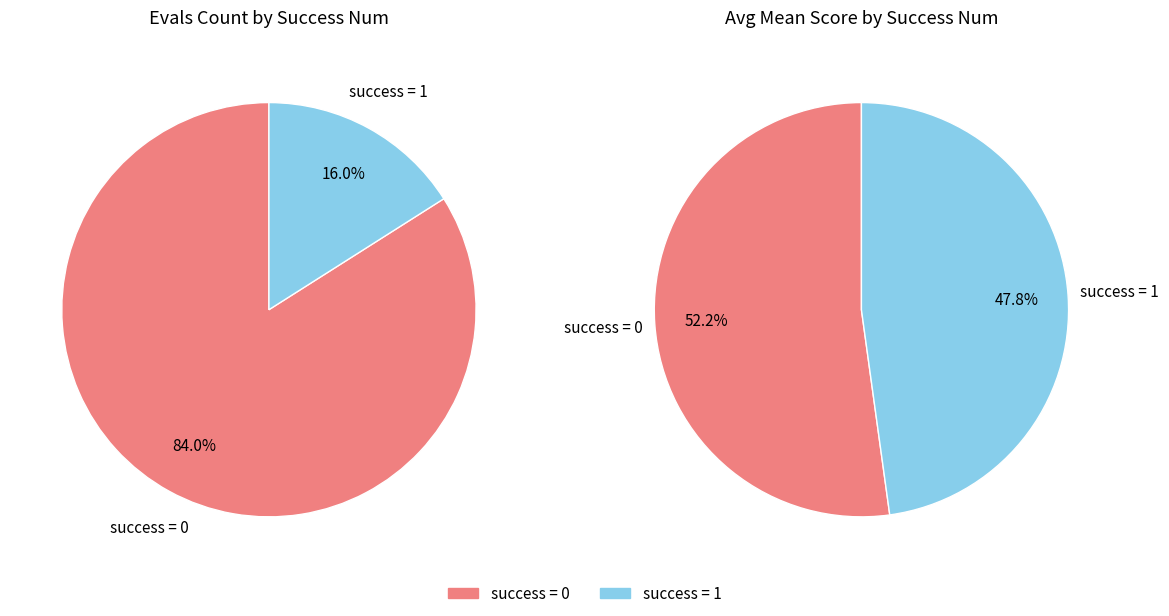

Is it true that success_0 is 84% of the pie?

True